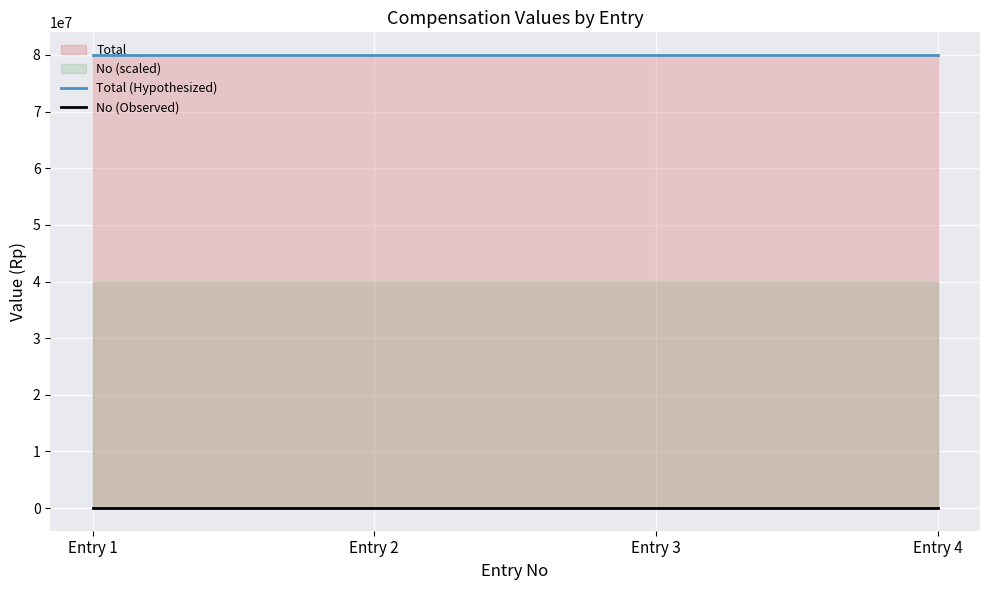

What is the value of the No (Observed) point at the 4th from the left?

4